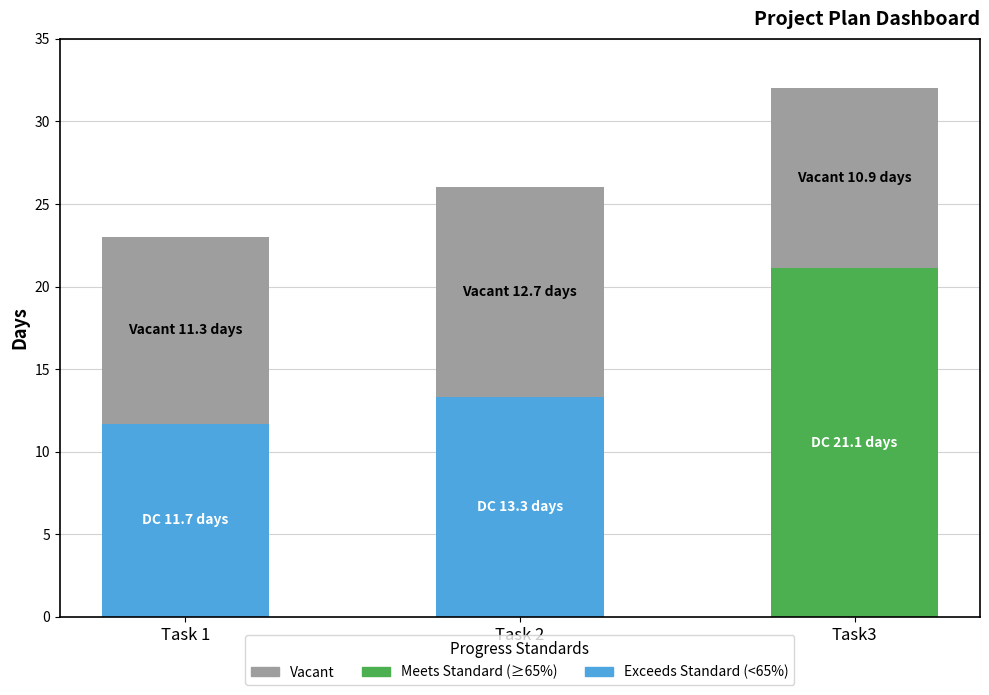

At which category is the sum across all series the highest?

Task3